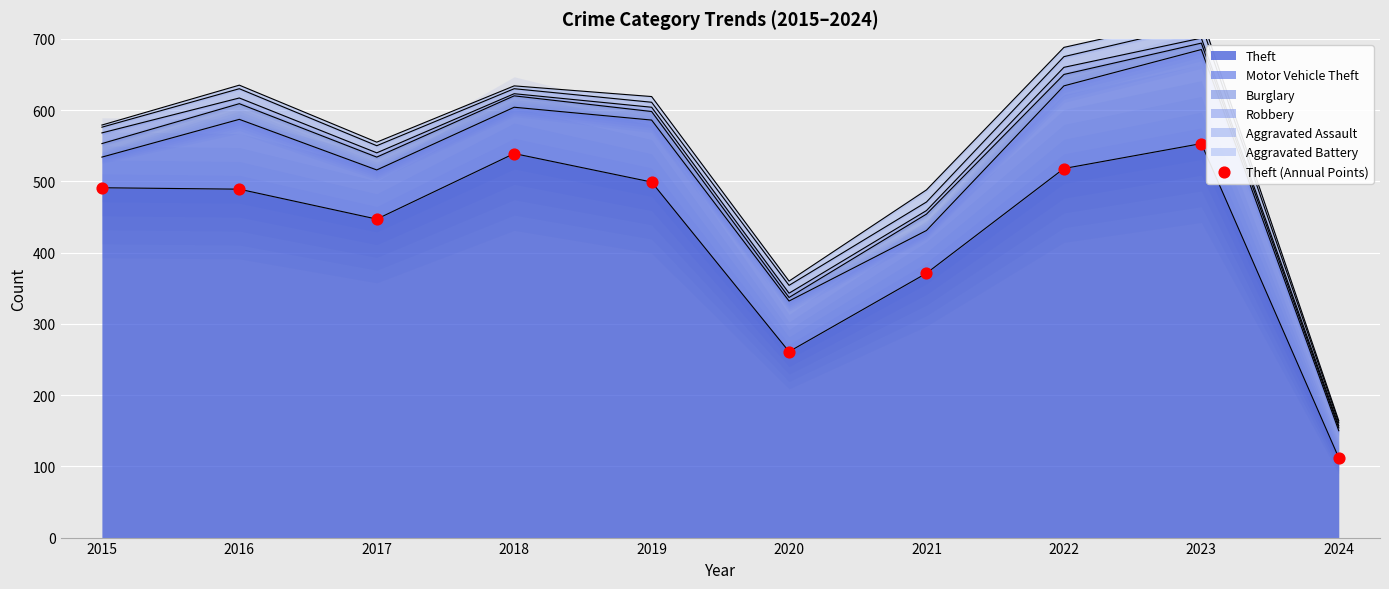

Which has a higher value, 2018 or 2022?

2018